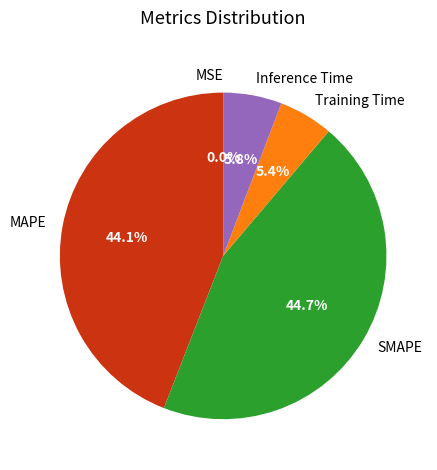

To the nearest percent, what portion does Inference Time represent?

6%